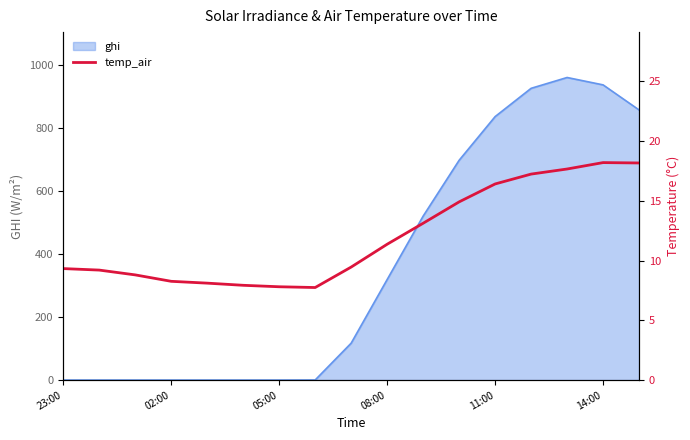

What is the label of the 17th point from the right?

23:00